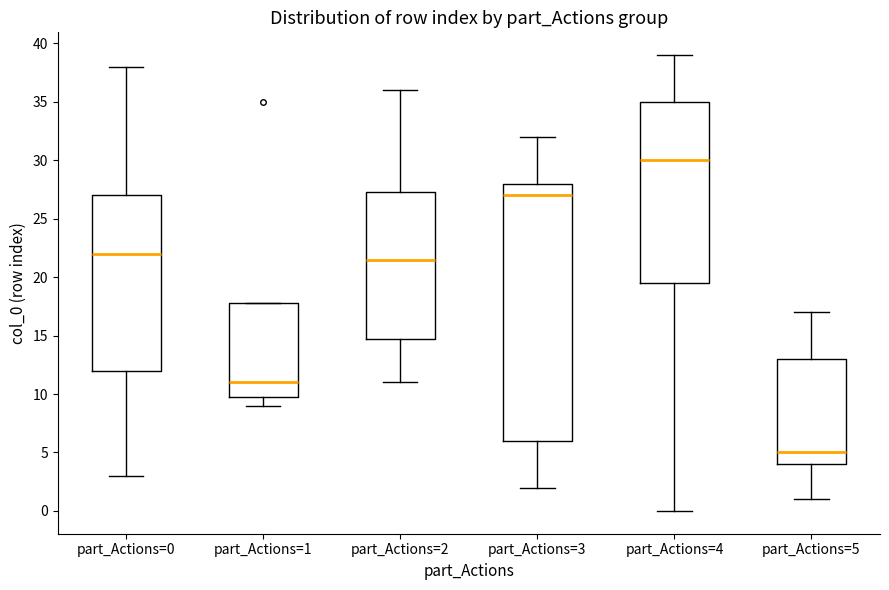

Where does the median line of the box for part_Actions=1 sit on the y-axis? The values are not printed on the chart, so give them approximately, as read against the axis.

11.0